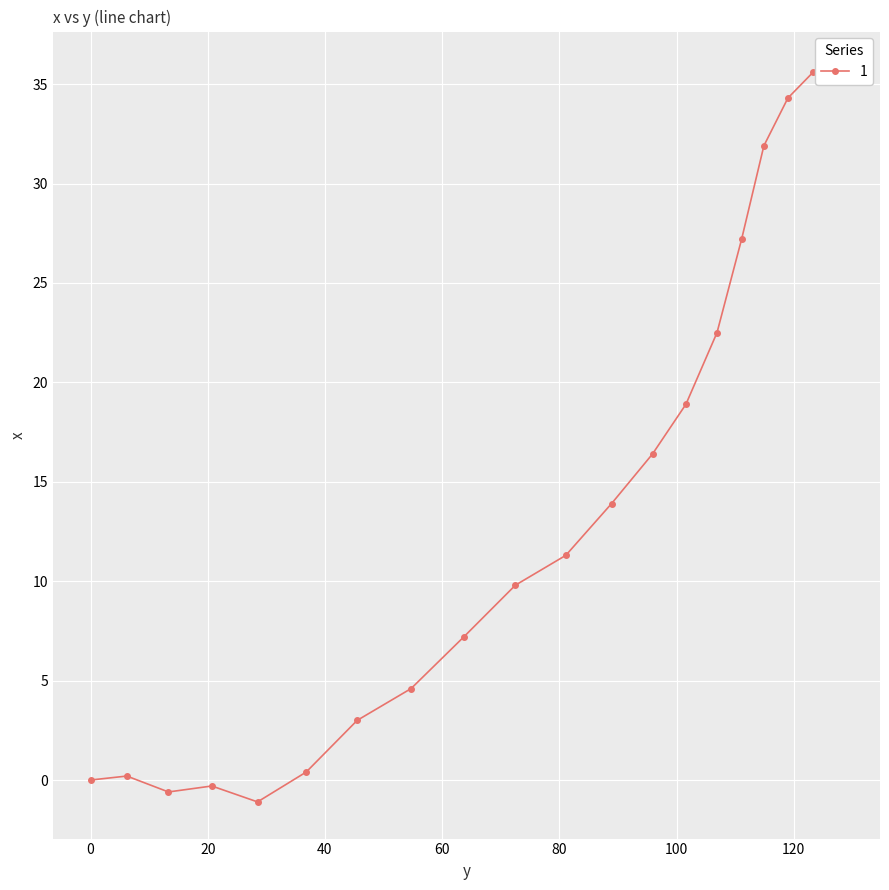

What is the value of the 3rd point from the left?

-0.6